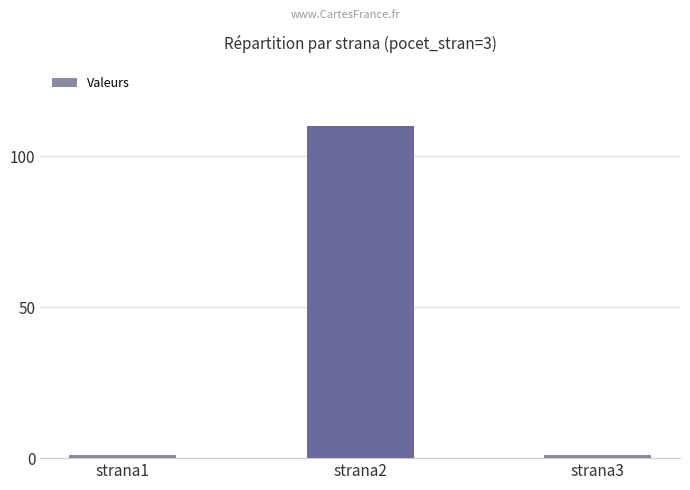

Between strana2 and strana3, which is larger?

strana2